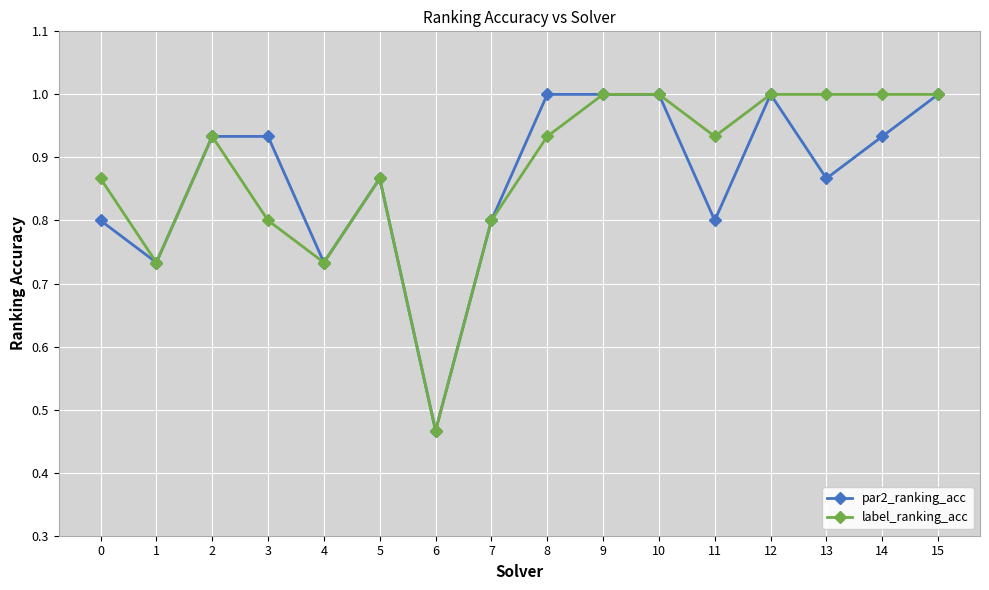

What is the sum of all label_ranking_acc values?

14.1